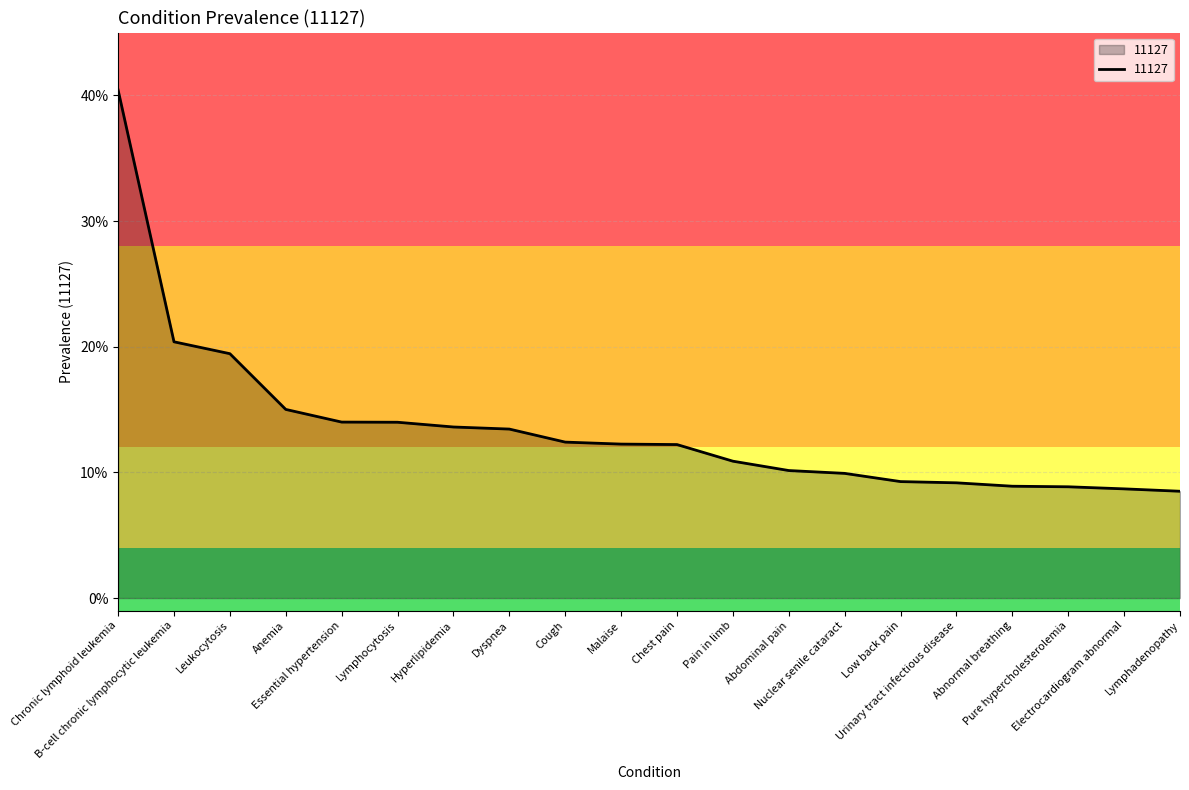

Reading left to right, list all the values displayed in this chart.

0.4	0.2	0.2	0.2	0.1	0.1	0.1	0.1	0.1	0.1	0.1	0.1	0.1	0.1	0.1	0.1	0.1	0.1	0.1	0.1